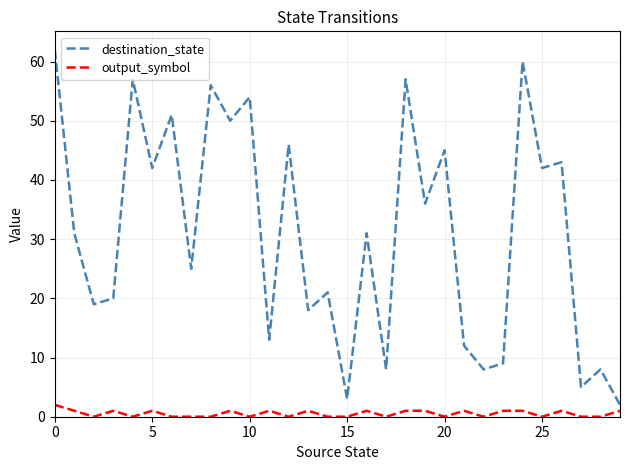

True or false: output_symbol and destination_state cross at least once.

False